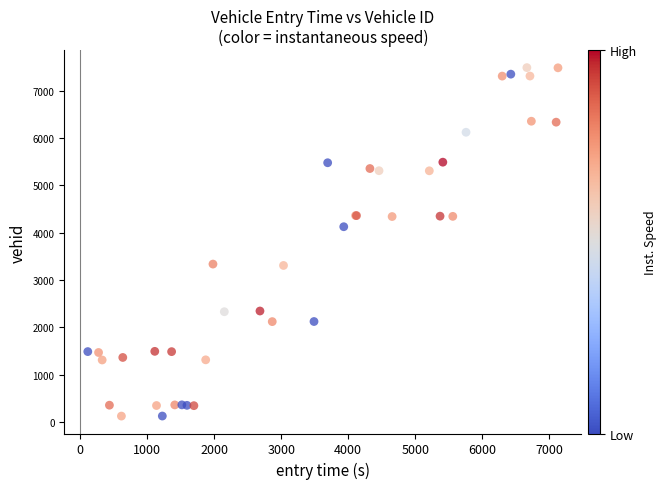

What Y value in the scatter plot is closest to 3808?

4128